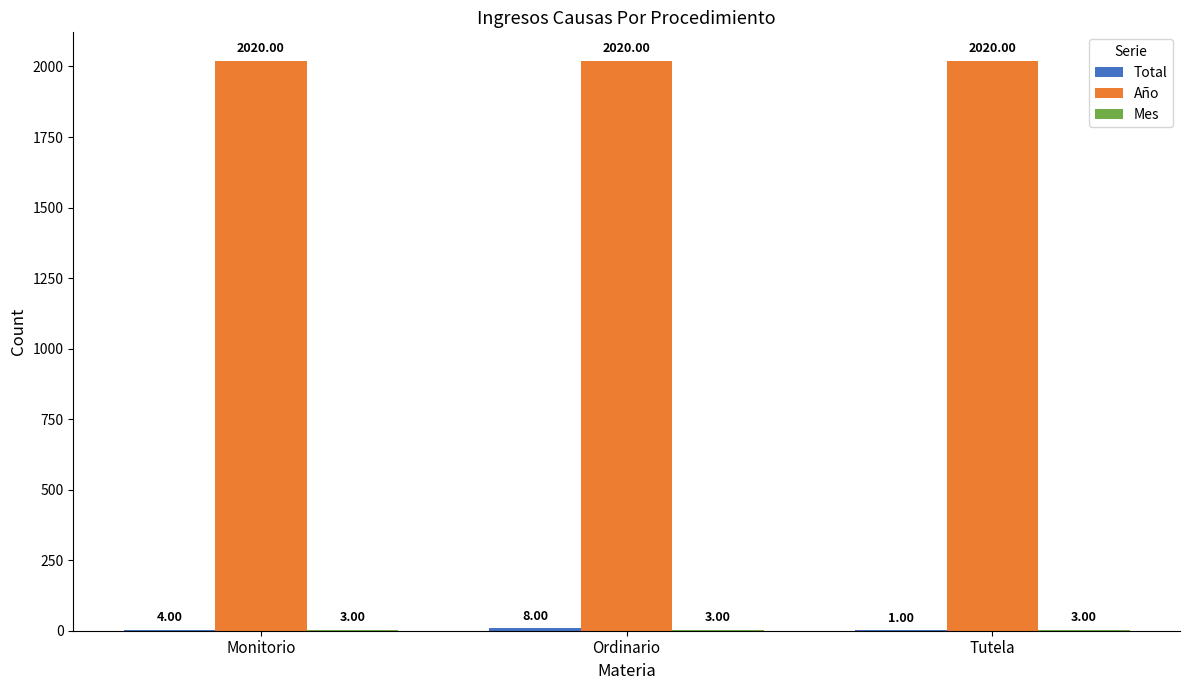

At which category is the sum across all series the highest?

Ordinario